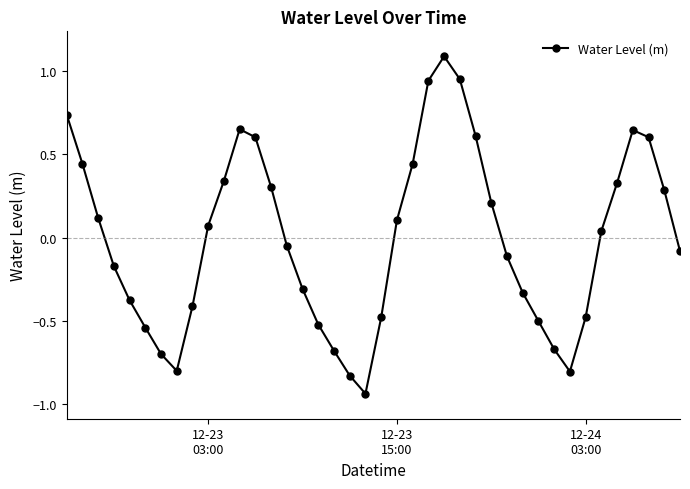

What is the difference between the maximum and minimum values?

2.0